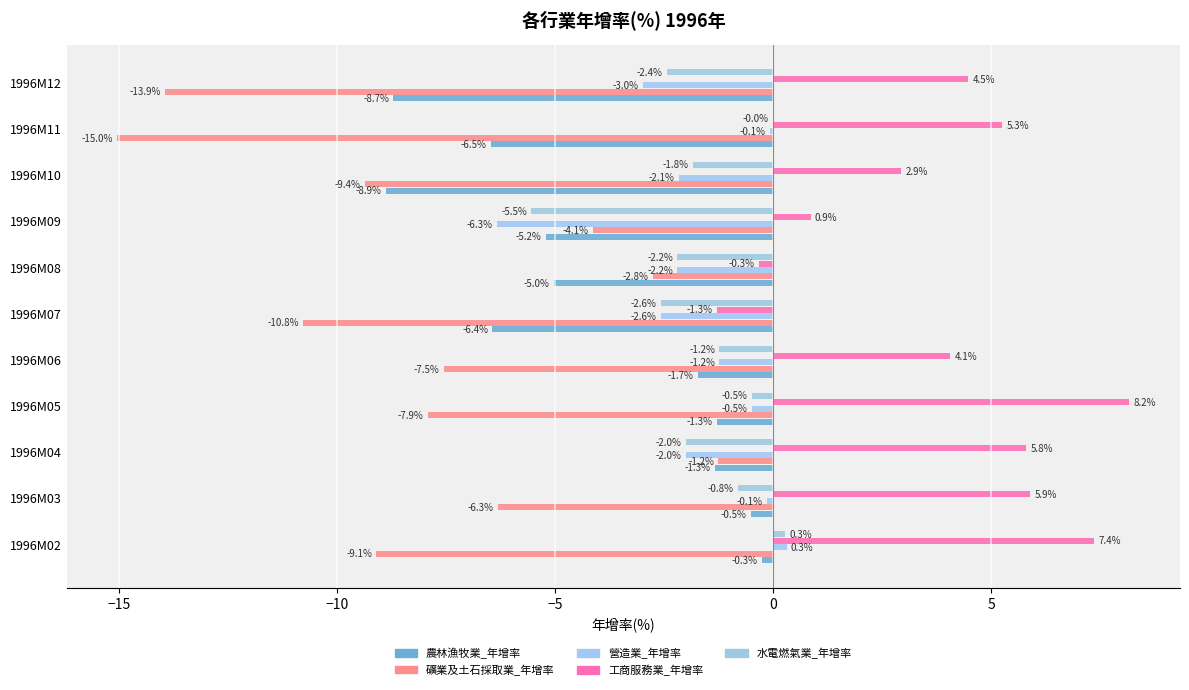

What is the difference between the second highest and minimum values in the 工商服務業_年增率 series?

8.7